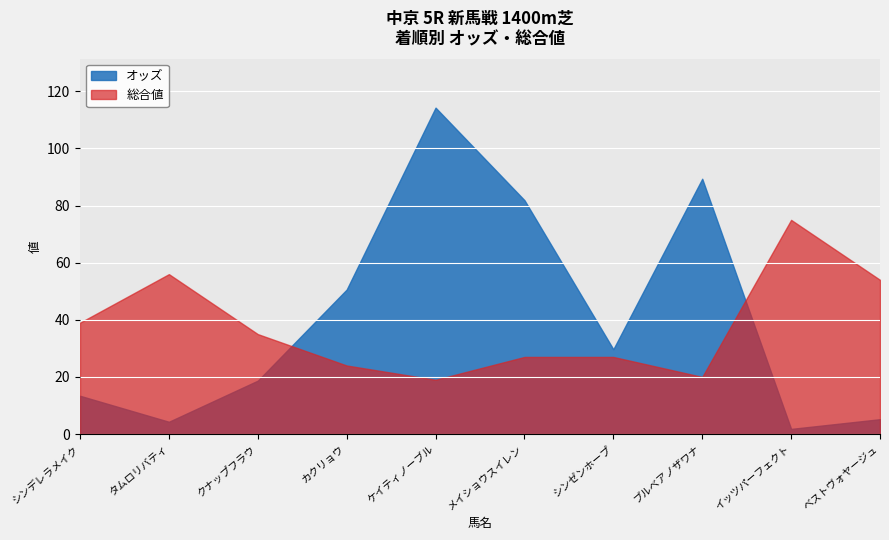

At which category does the chart reach its peak across all series?

ケイティノーブル